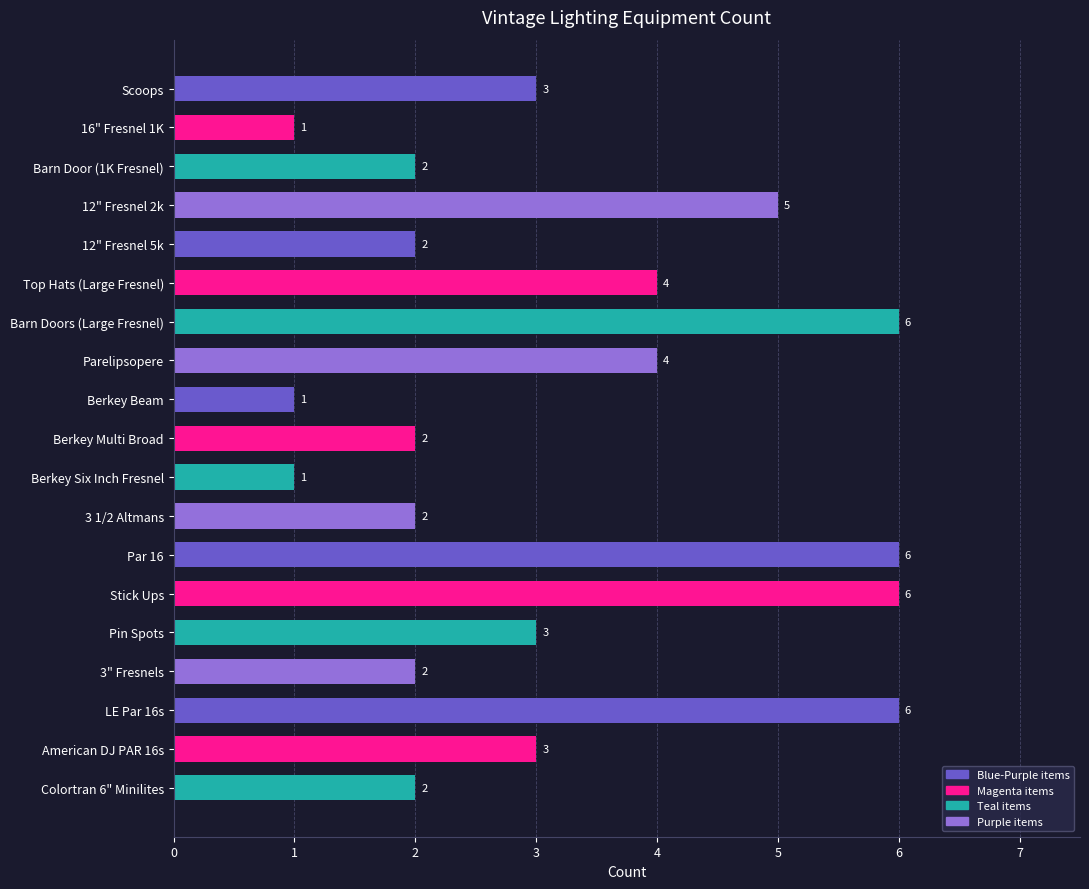

What is the value of the 9th bar from the top?

1